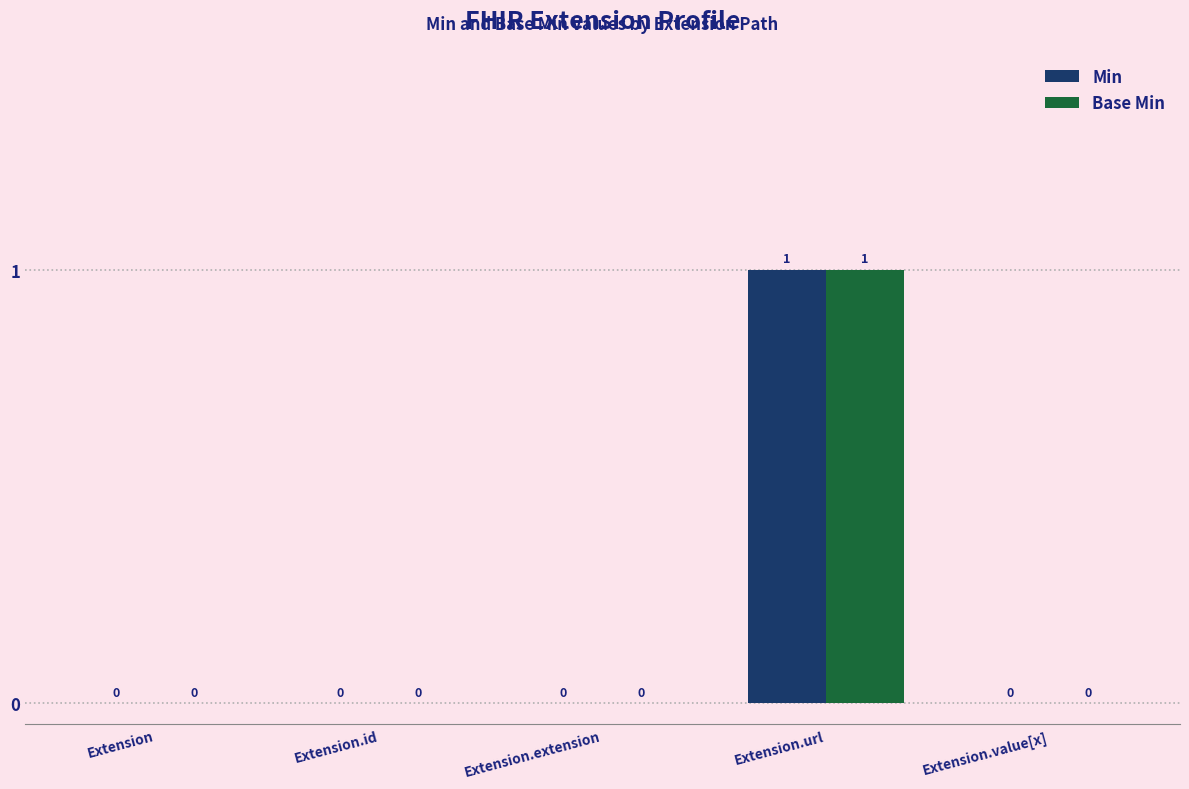

True or false: Base Min has a value of 1 at Extension.url.

True